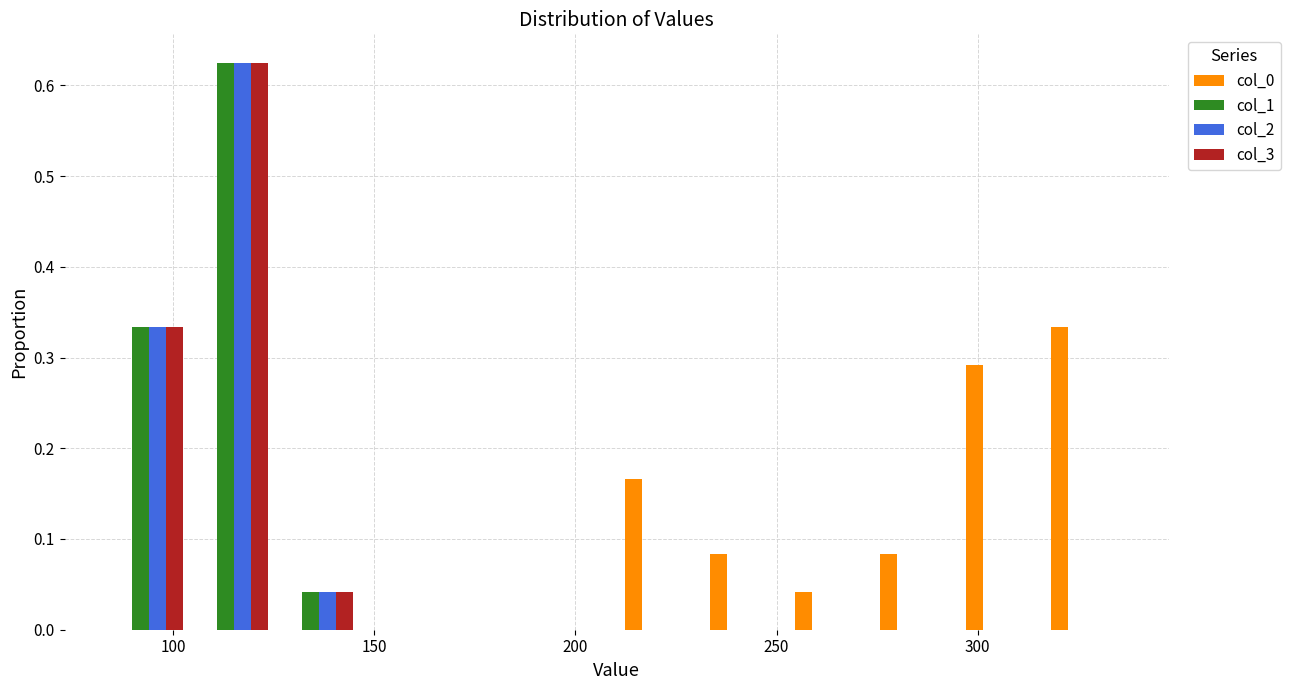

What is the height of the col_3 bar covering 125 to 145 on the x-axis? Neither the bar edges nor the heights are printed on the chart, so give them approximately, as read against the axes.

0.04